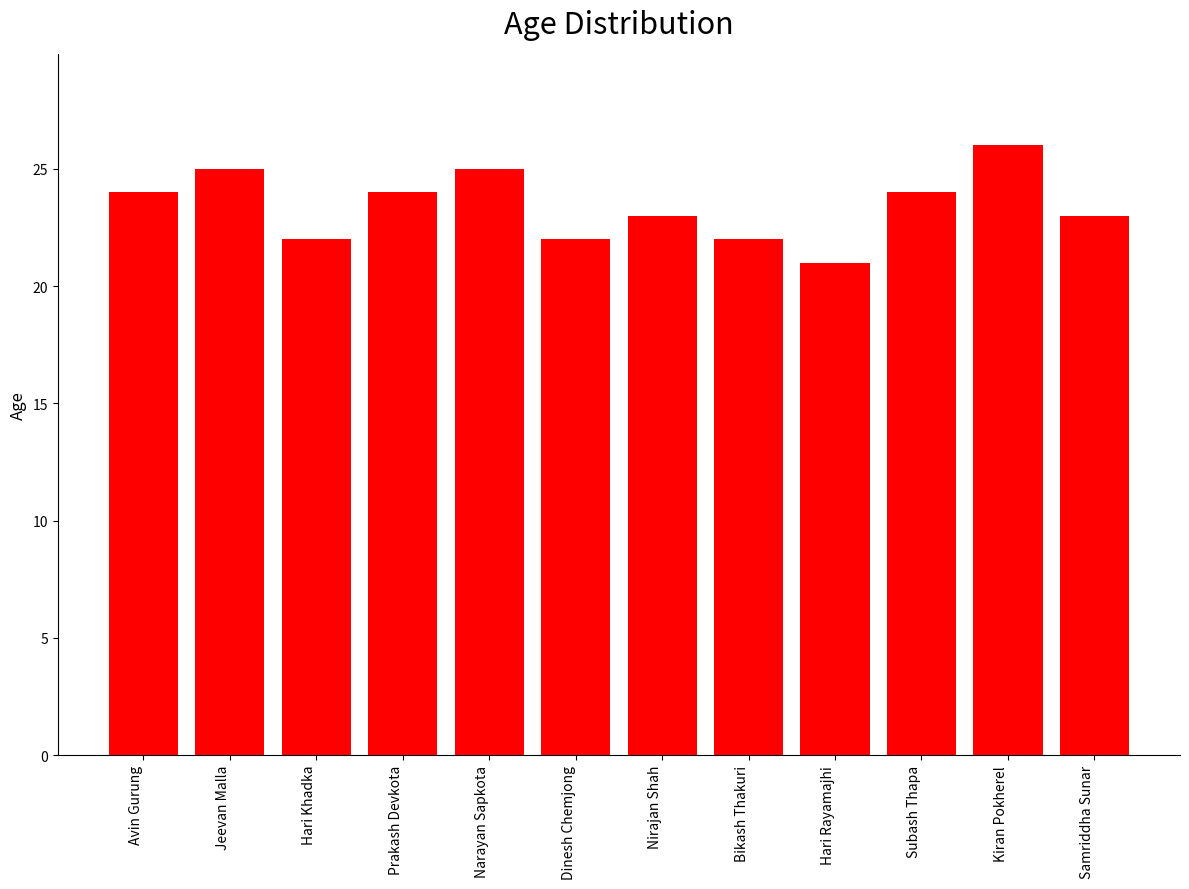

What value does the data have at Nirajan Shah?

23